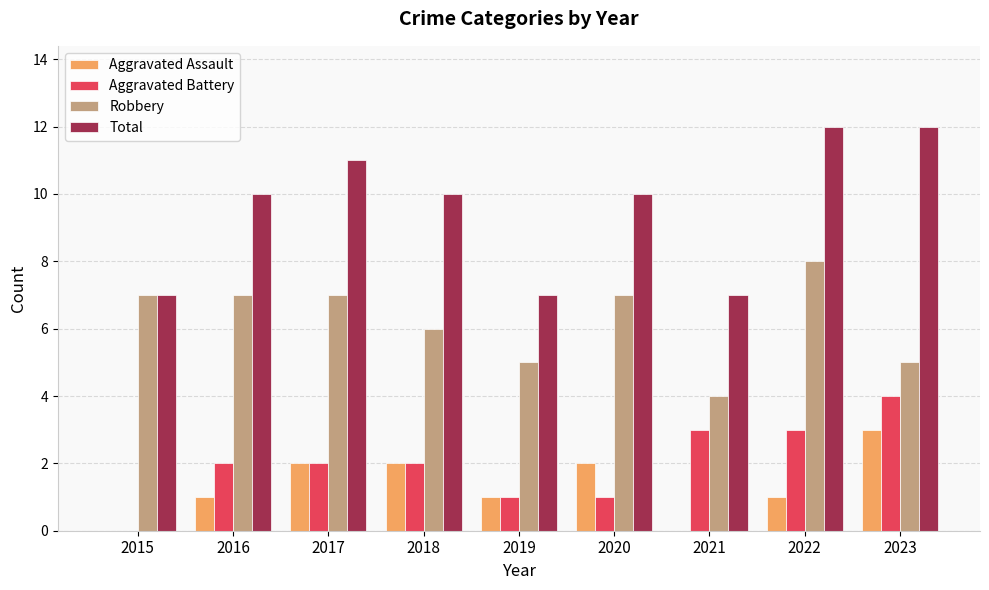

Which series has the largest total across all categories?

Total